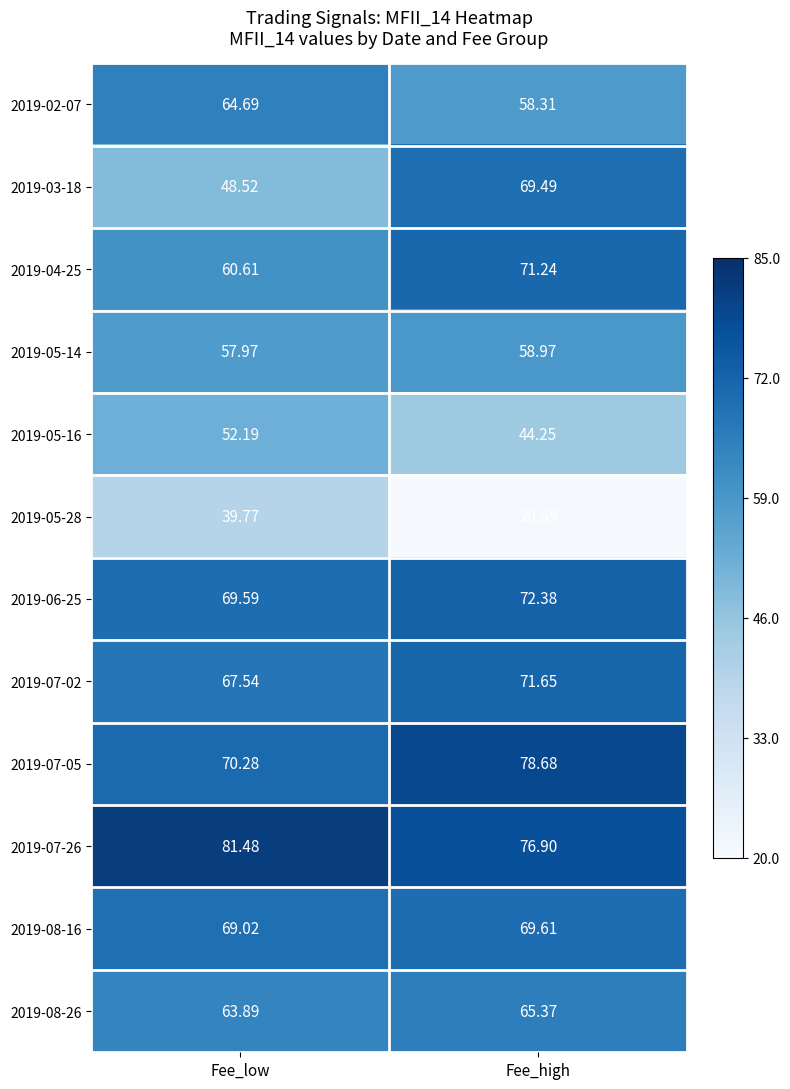

At how many categories does at least one series exceed 52?

2